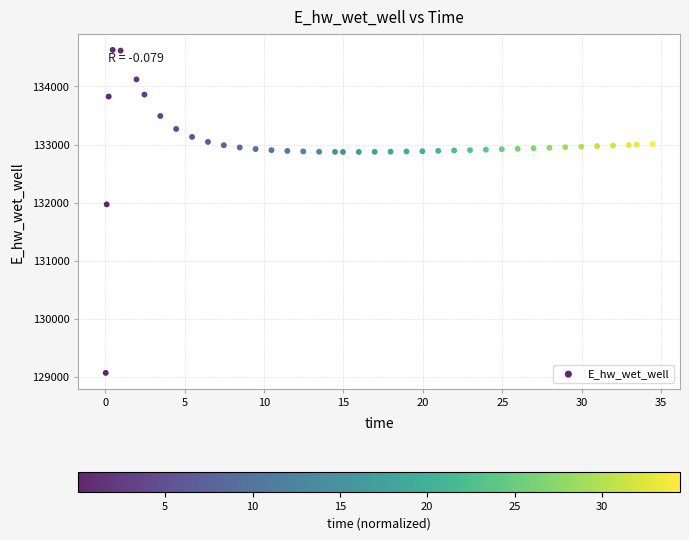

What Y value in the scatter plot is closest to 131849?

131969.9